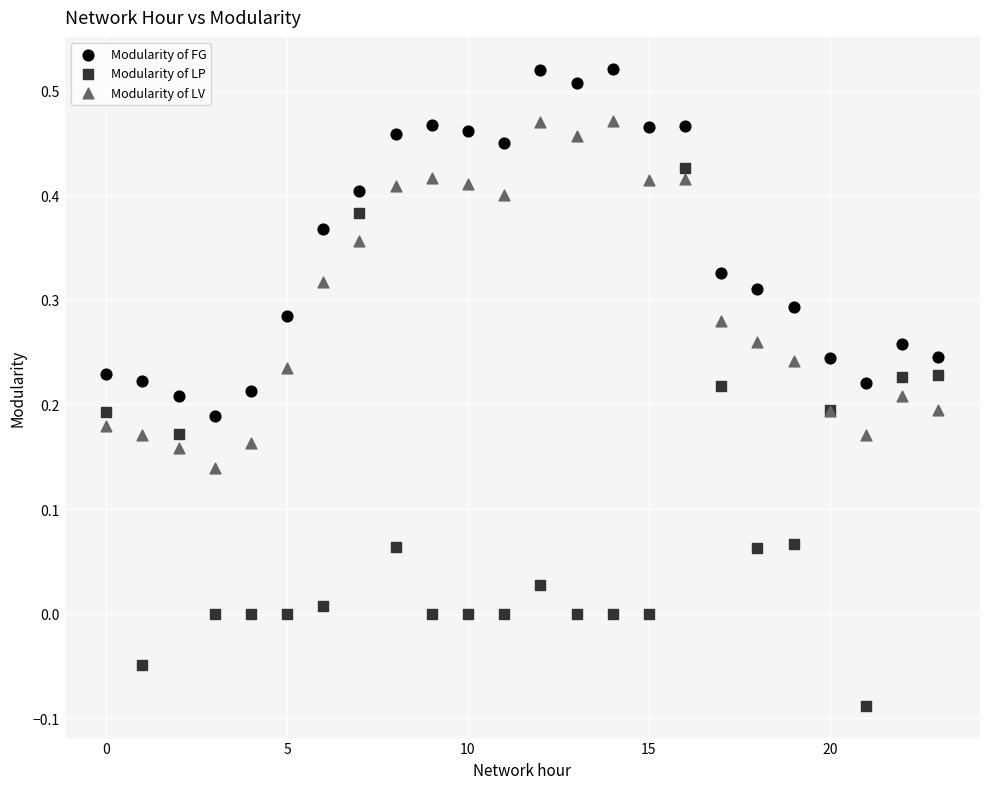

Which series has the largest Y range (max minus min)?

Modularity of LP